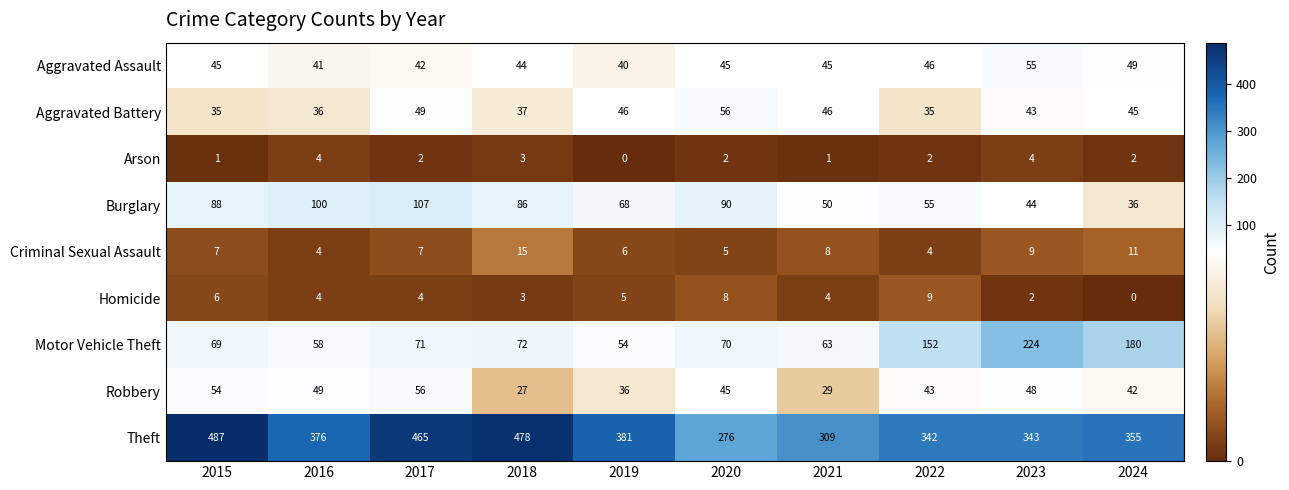

What is the total value across all series at 2017?

803